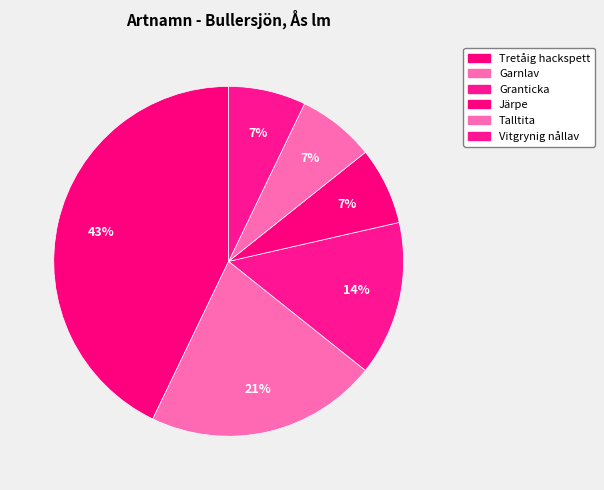

Count the number of slices in the pie.

6